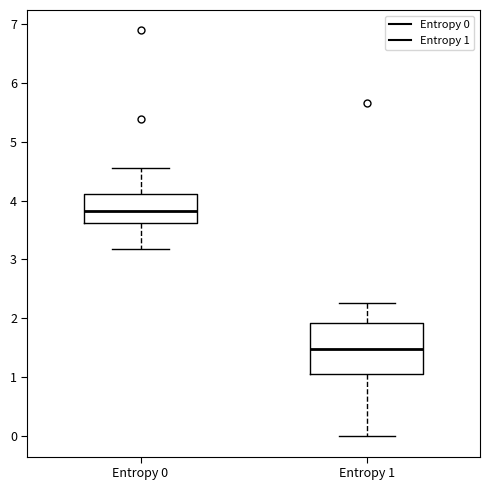

Which box is the tallest, from its lower edge to its upper edge?

Entropy 1